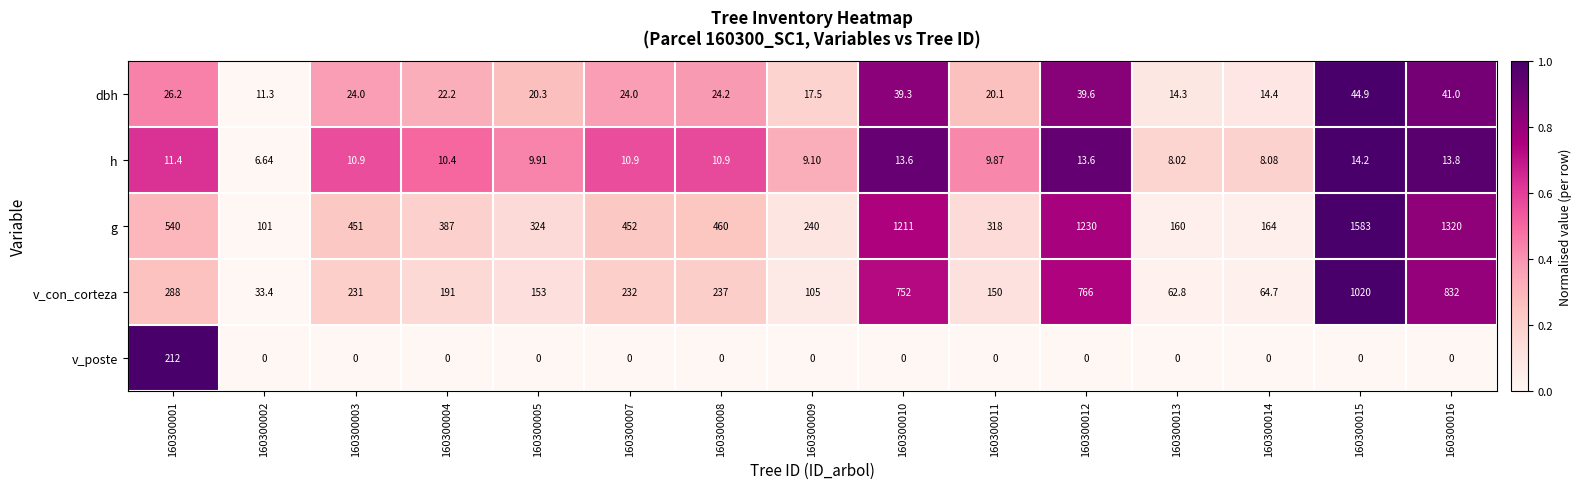

What is the greatest value displayed?

1583.0